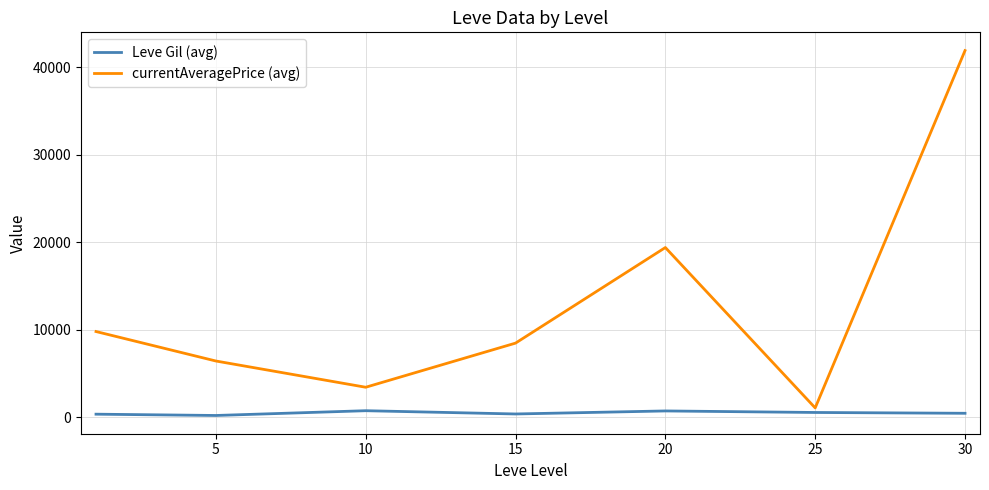

What is the maximum value shown in the chart?

41917.8